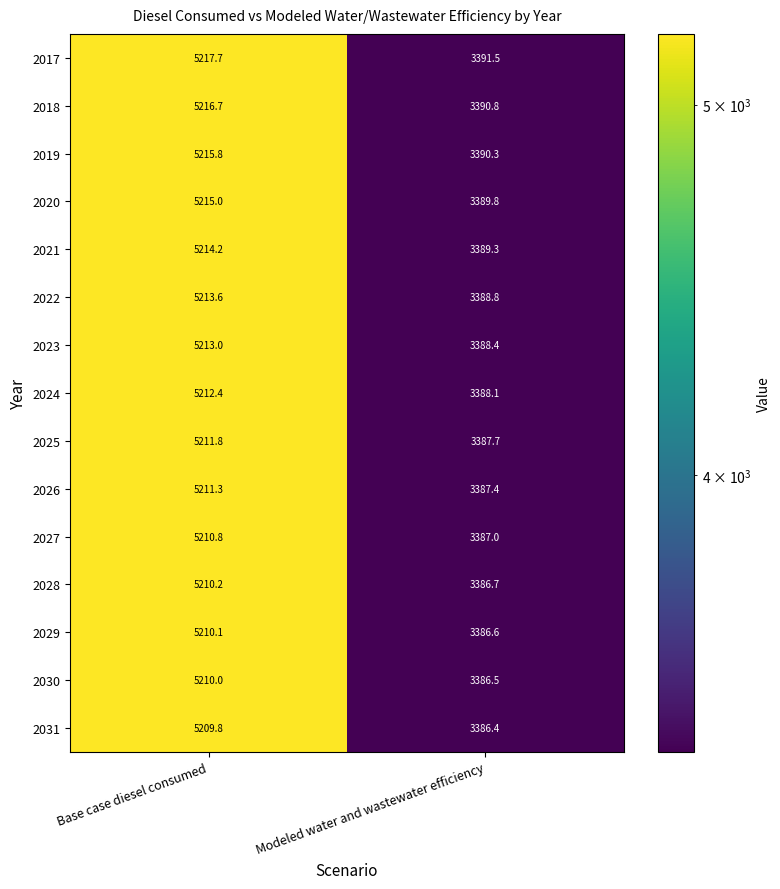

What is the sum of the 2023 values at Base case diesel consumed and Modeled water and wastewater efficiency?

8601.4